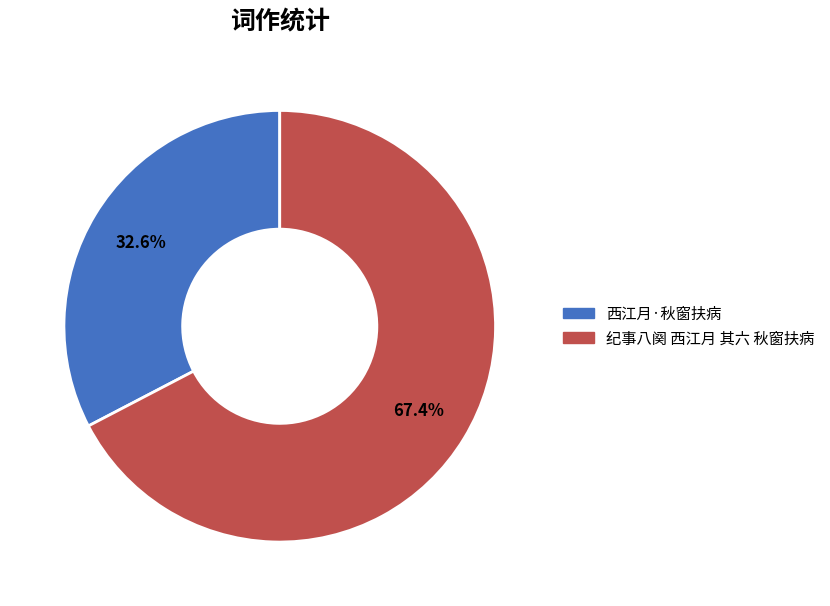

Is there any slice that represents more than half of the pie?

Yes